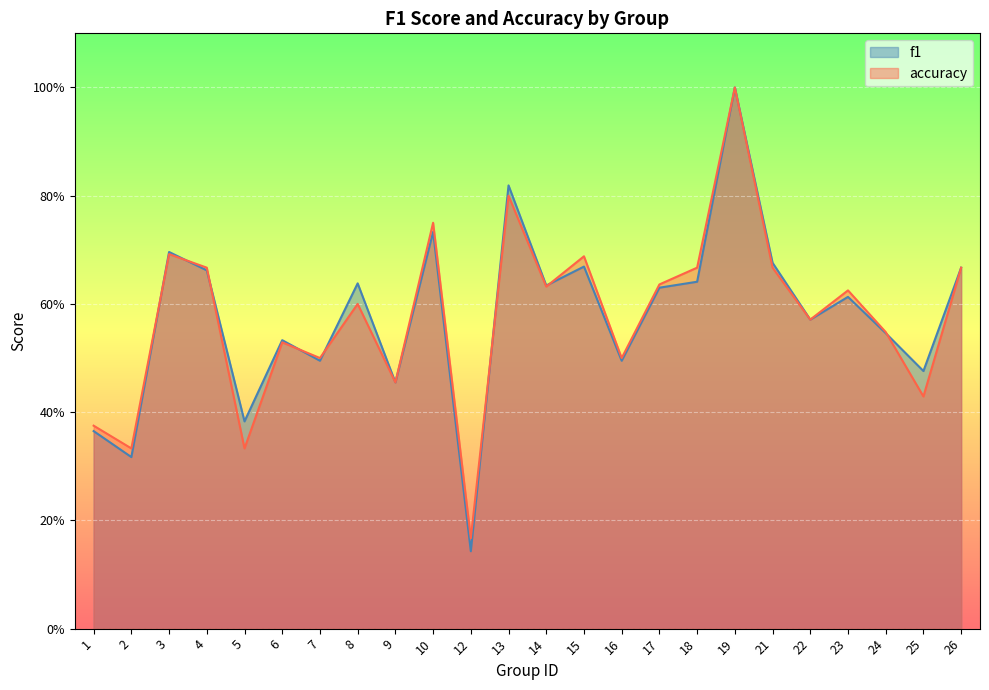

Reading right to left, what are all the values shown in this chart?

f1: 26=0.7	25=0.5	24=0.5	23=0.6	22=0.6	21=0.7	19=1.0	18=0.6	17=0.6	16=0.5	15=0.7	14=0.6	13=0.8	12=0.1	10=0.7	9=0.5	8=0.6	7=0.5	6=0.5	5=0.4	4=0.7	3=0.7	2=0.3	1=0.4
accuracy: 26=0.7	25=0.4	24=0.5	23=0.6	22=0.6	21=0.7	19=1.0	18=0.7	17=0.6	16=0.5	15=0.7	14=0.6	13=0.8	12=0.2	10=0.8	9=0.5	8=0.6	7=0.5	6=0.5	5=0.3	4=0.7	3=0.7	2=0.3	1=0.4